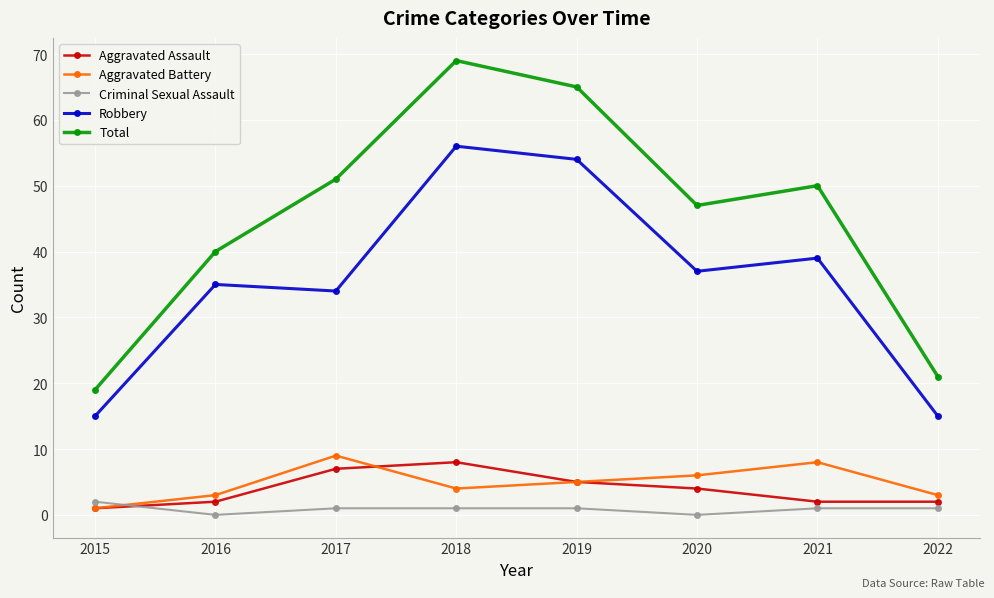

The value of Aggravated Assault at 2017 is 7. True or false?

True